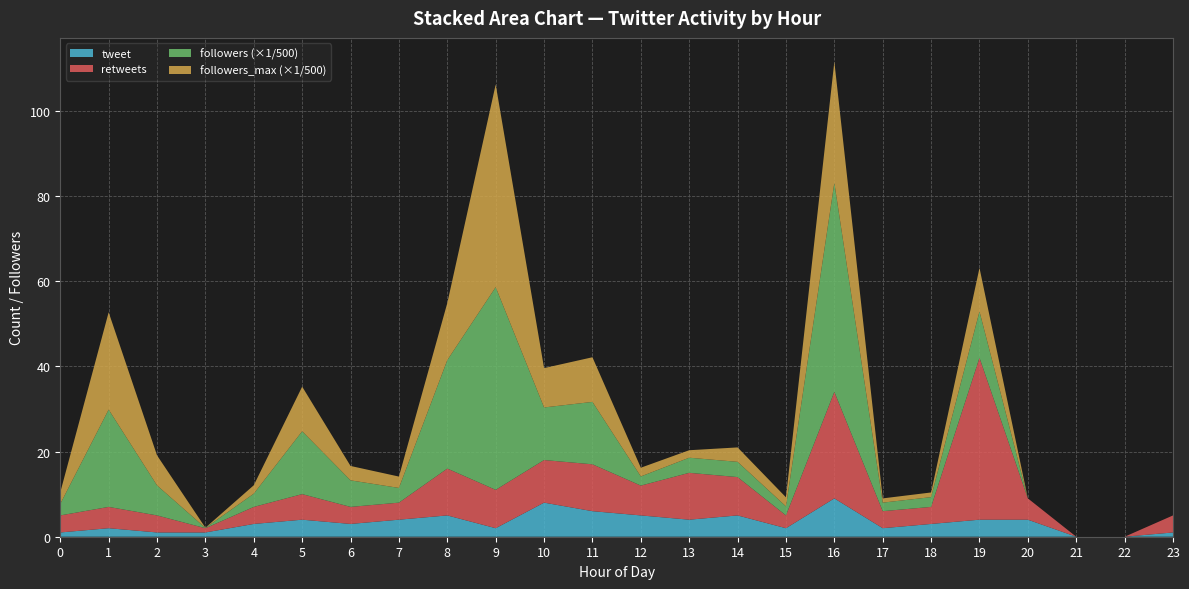

Reading left to right, list all the values displayed in this chart.

tweet: 0=1	1=2	2=1	3=1	4=3	5=4	6=3	7=4	8=5	9=2	10=8	11=6	12=5	13=4	14=5	15=2	16=9	17=2	18=3	19=4	20=4	21=0	22=0	23=1
retweets: 0=4	1=5	2=4	3=1	4=4	5=6	6=4	7=4	8=11	9=9	10=10	11=11	12=7	13=11	14=9	15=3	16=25	17=4	18=4	19=38	20=5	21=0	22=0	23=4
followers: 0=1357	1=11421	2=3524	3=29	4=1555	5=7378	6=3115	7=1727	8=12729	9=23791	10=6172	11=7323	12=1075	13=1774	14=1789	15=1063	16=24534	17=1000	18=1147	19=5439	20=0	21=0	22=0	23=0
followers_max: 0=1357	1=11421	2=3524	3=29	4=987	5=5236	6=1690	7=1333	8=6706	9=23791	10=4619	11=5241	12=1025	13=878	14=1693	15=1063	16=14225	17=500	18=548	19=5111	20=0	21=0	22=0	23=0